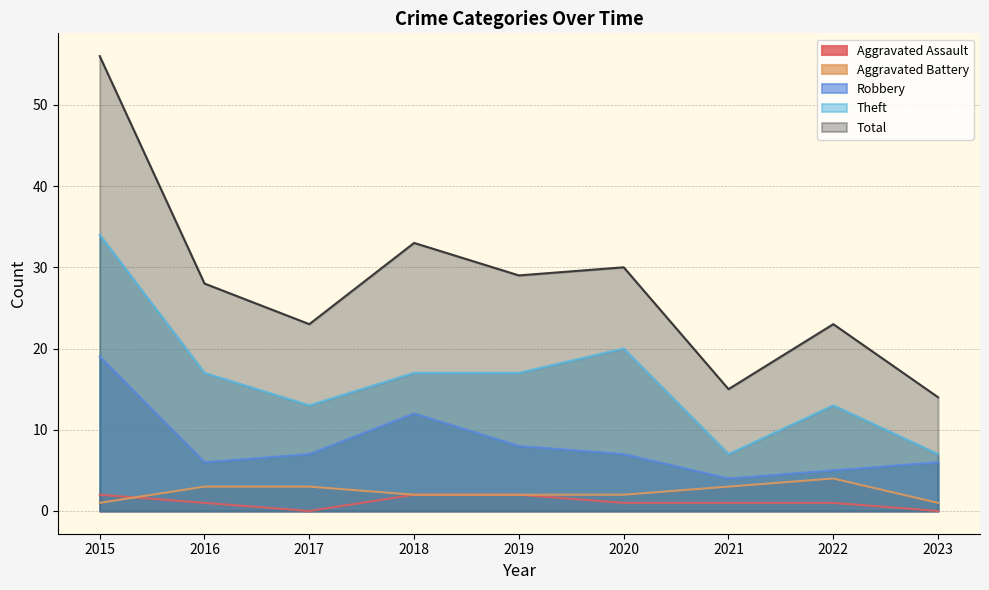

How many values in the Theft series exceed 17?

2